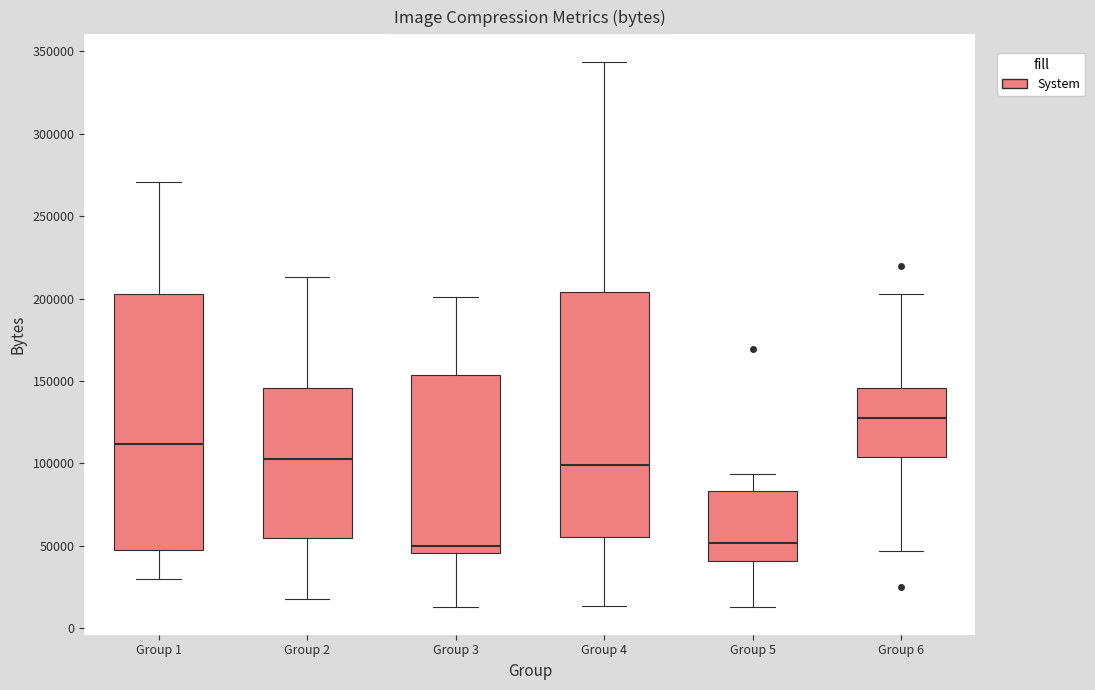

Reading left to right, read every box against the y-axis: the position of its median line, the range the box covers, and the ends of its whiskers. The values are not printed on the chart, so give them approximately, as read against the axis.

Group 1: median 110000, box 50000 to 205000, whiskers 30000 to 270000
Group 2: median 100000, box 55000 to 145000, whiskers 15000 to 215000
Group 3: median 50000, box 45000 to 155000, whiskers 15000 to 200000
Group 4: median 100000, box 55000 to 205000, whiskers 15000 to 345000
Group 5: median 50000, box 40000 to 85000, whiskers 15000 to 95000
Group 6: median 125000, box 105000 to 145000, whiskers 45000 to 205000